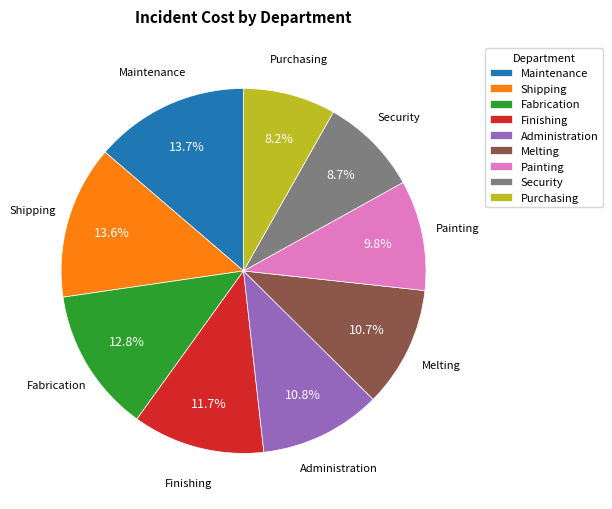

True or false: Maintenance accounts for 14% of the total.

True